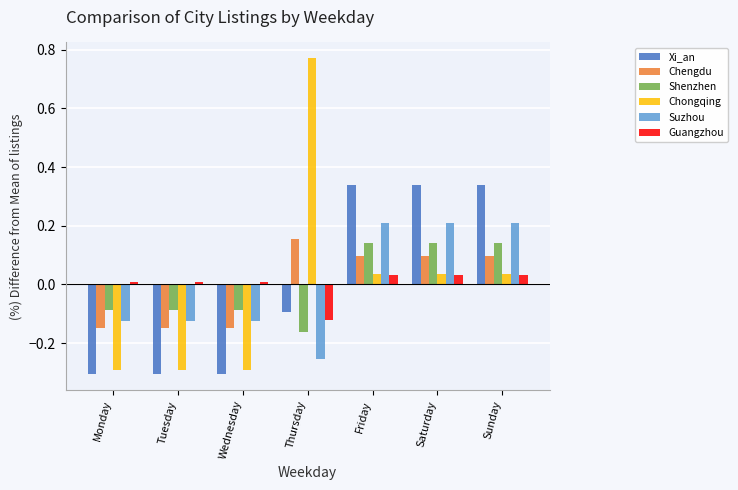

What is the difference between the second highest and minimum values in the Suzhou series?

0.5